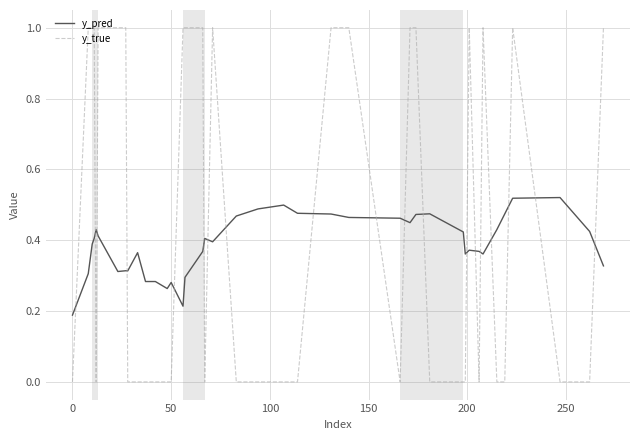

What are all the series names shown in the legend?

y_pred, y_true